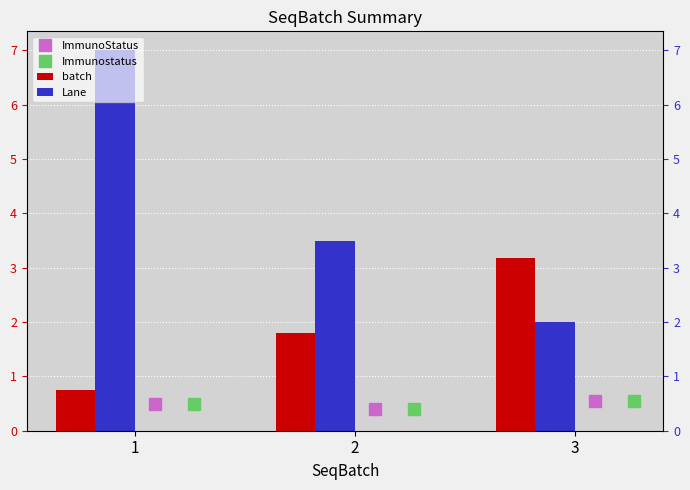

What is the average value of the Immunostatus series?

0.5